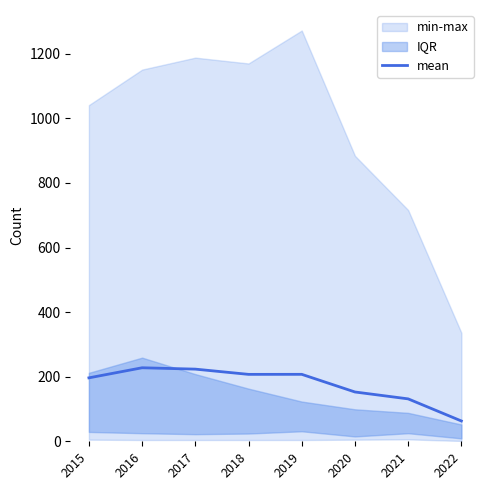

Where does the data first go above 207?

2016